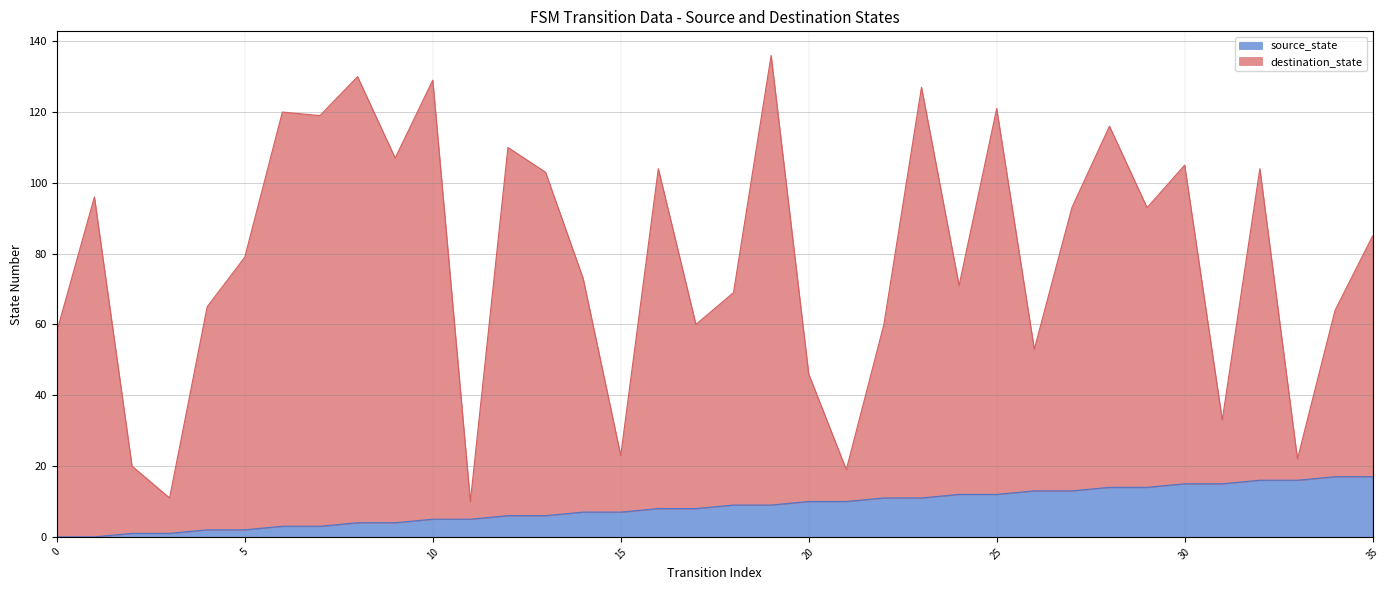

The source_state series shows 12 at 24. True or false?

True